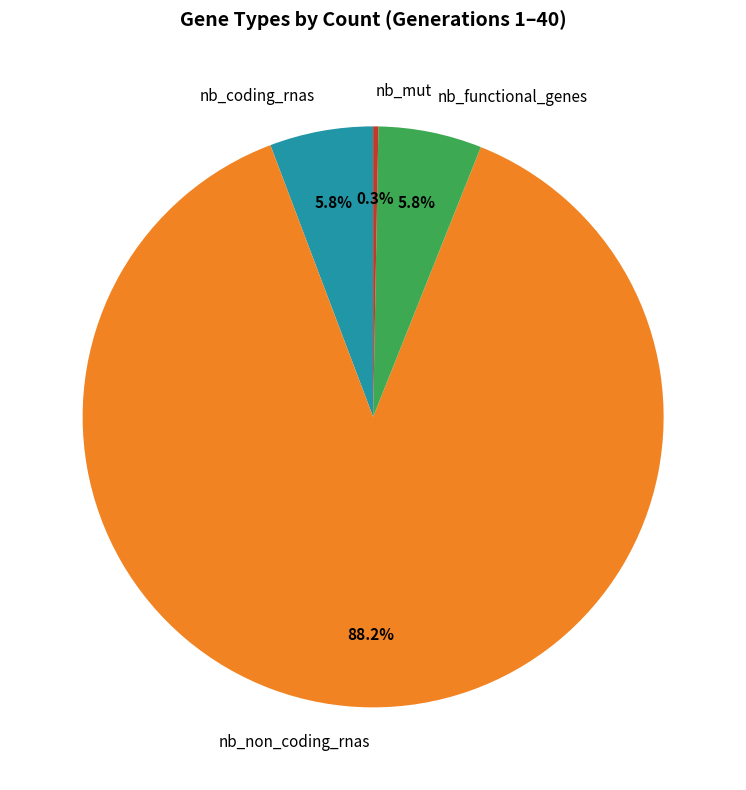

Combined, do nb_mut and nb_functional_genes account for over 50%?

No